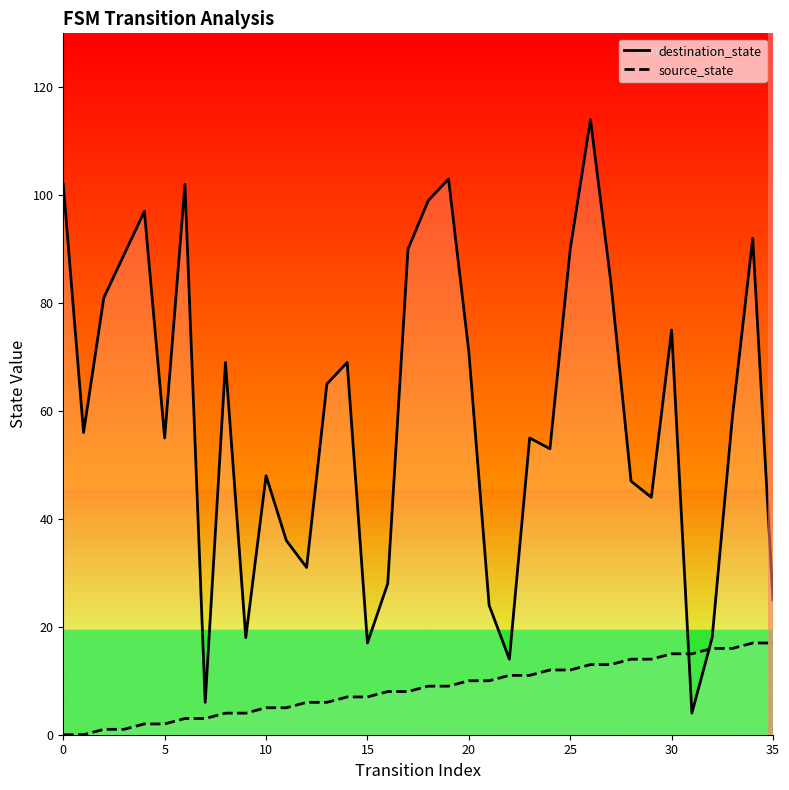

Between which two adjacent categories do source_state and destination_state first intersect?

30 and 31